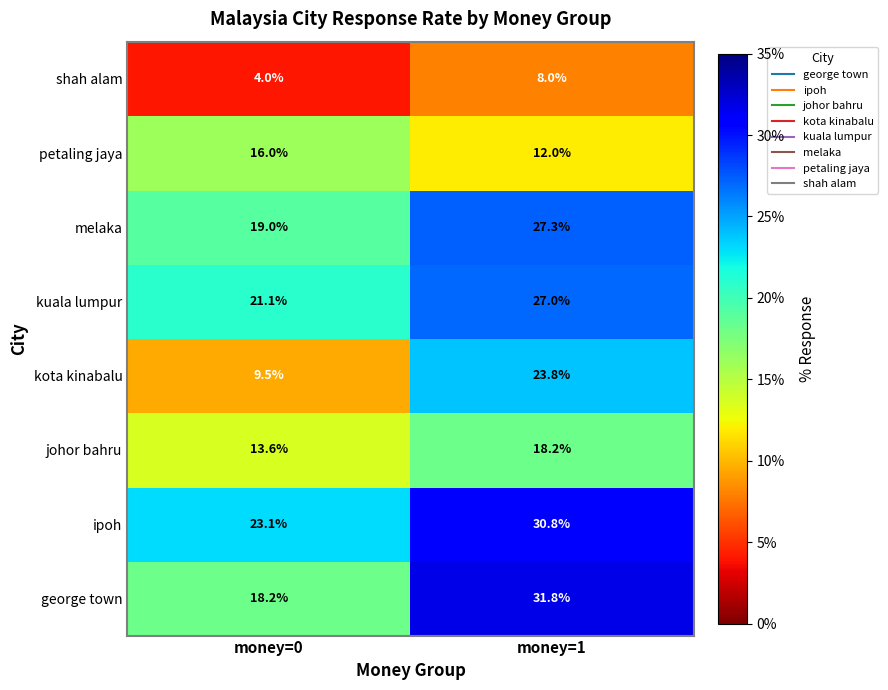

What is the smallest value displayed?

4.0